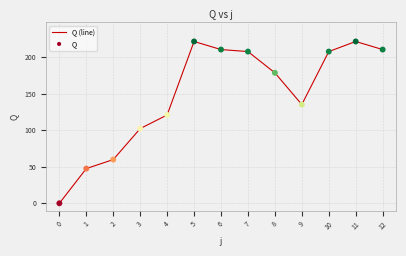

Approximately how many times larger is the value at 8 compared to 2?

3.0